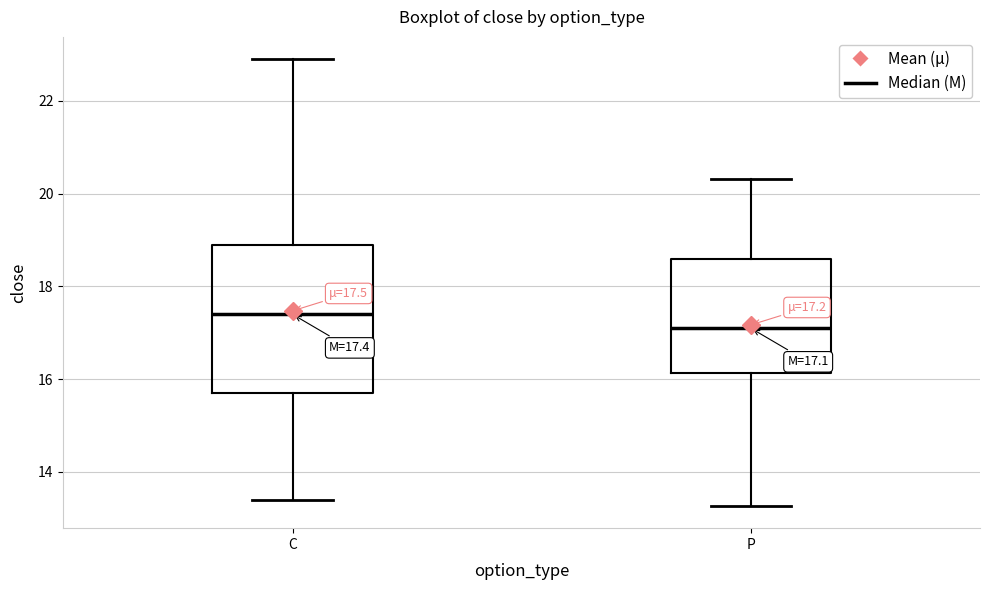

Which box has the lowest median line?

P